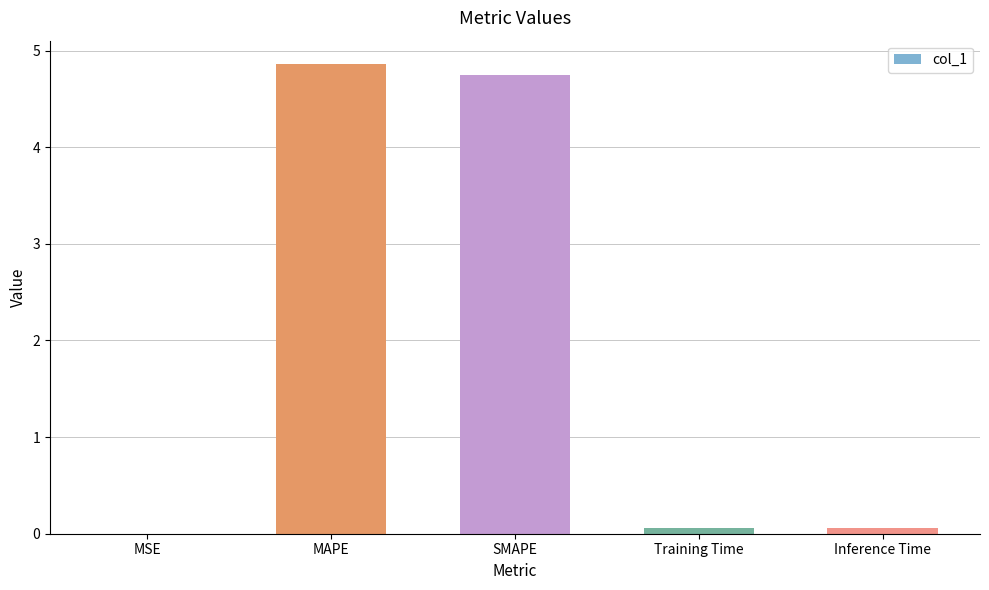

What value does the data have at SMAPE?

4.7